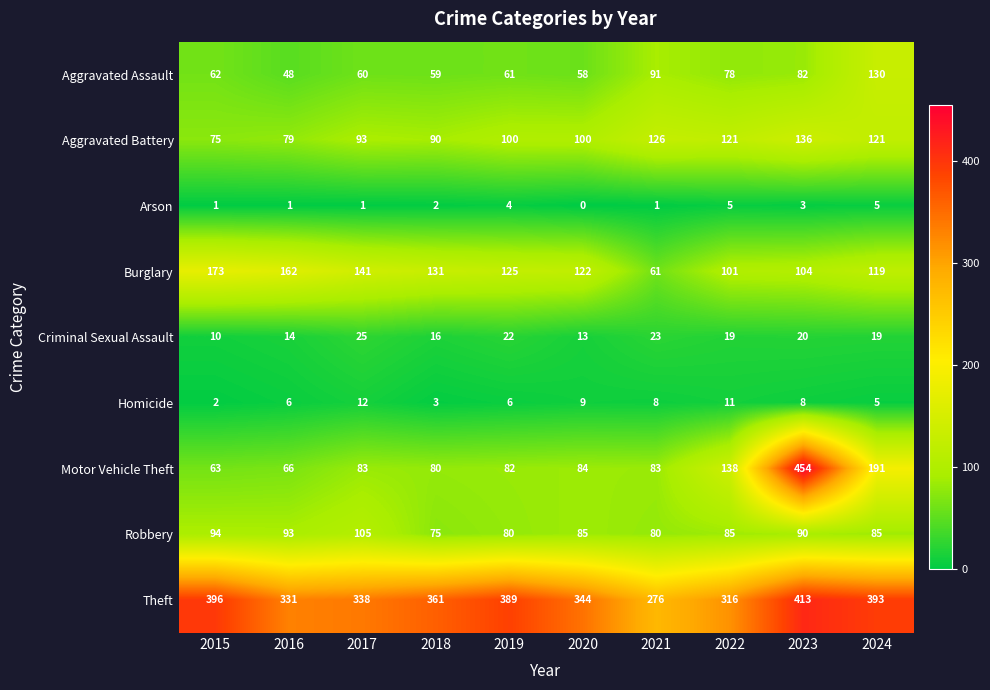

Rank the series by their maximum value, from lowest to highest.

Arson, Homicide, Criminal Sexual Assault, Robbery, Aggravated Assault, Aggravated Battery, Burglary, Theft, Motor Vehicle Theft